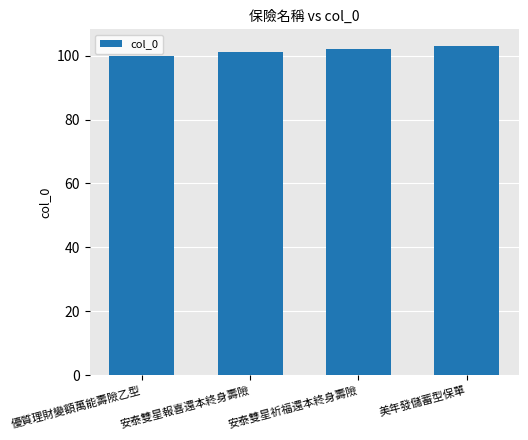

Which has a higher value, 安泰雙星祈福還本終身壽險 or 美年發儲蓄型保單?

美年發儲蓄型保單